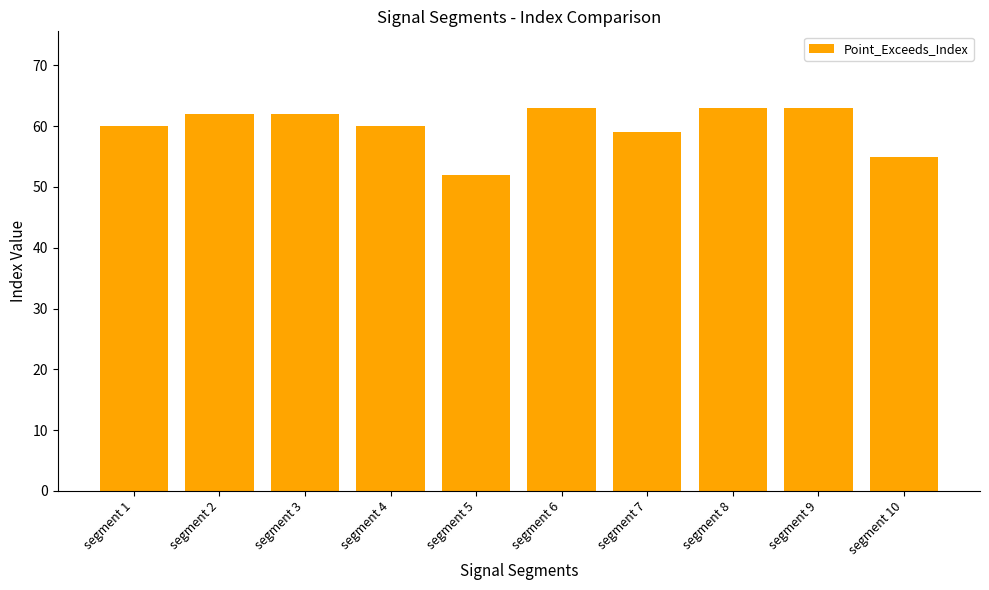

What is the ratio of the value at segment 2 to the value at segment 3?

1.0